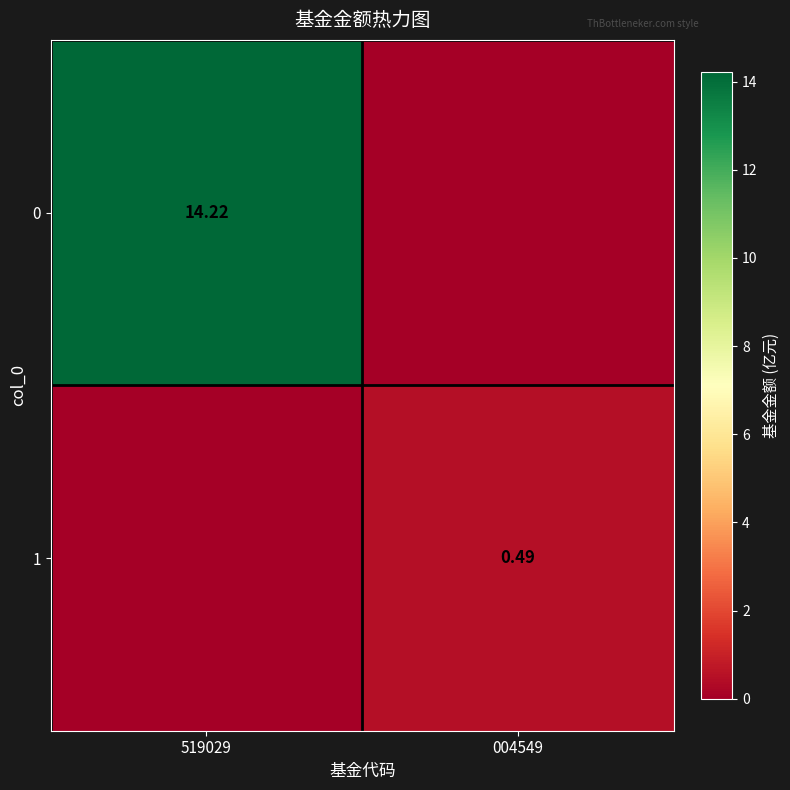

Which category has the highest value across all series?

519029